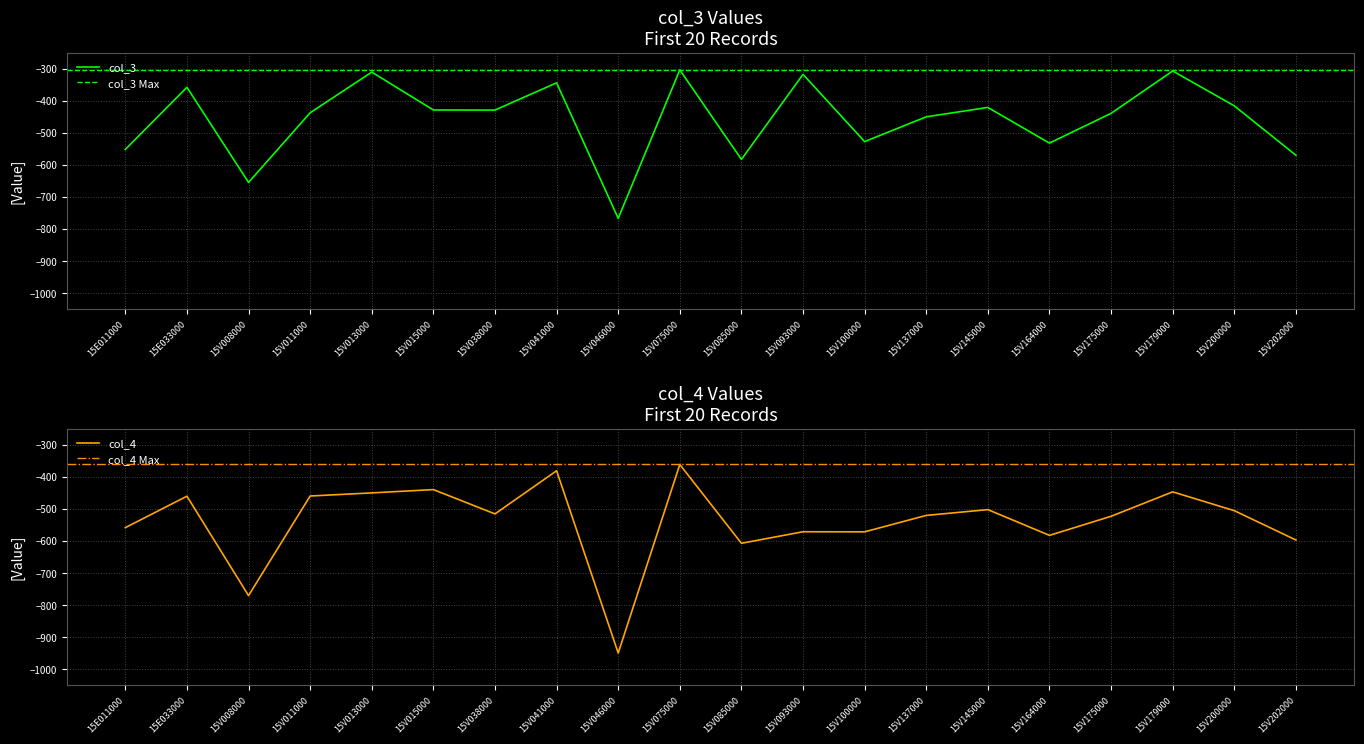

What is the label of the 11th point from the right?

15V075000